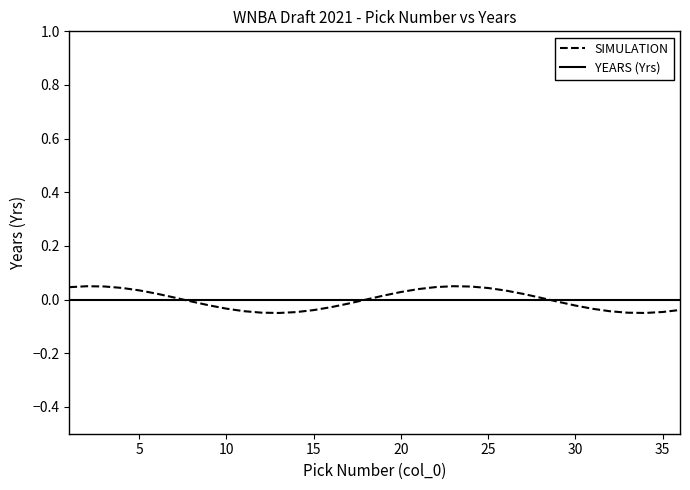

Which series has the largest range (max minus min)?

SIMULATION